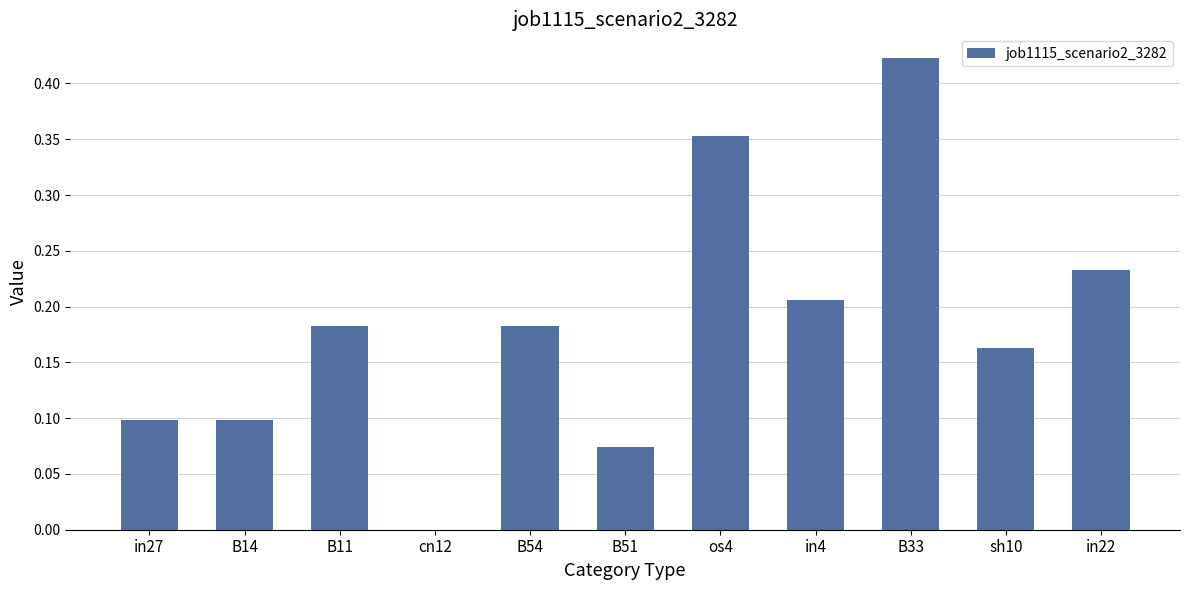

True or false: the data shows 0.3 at B11.

False